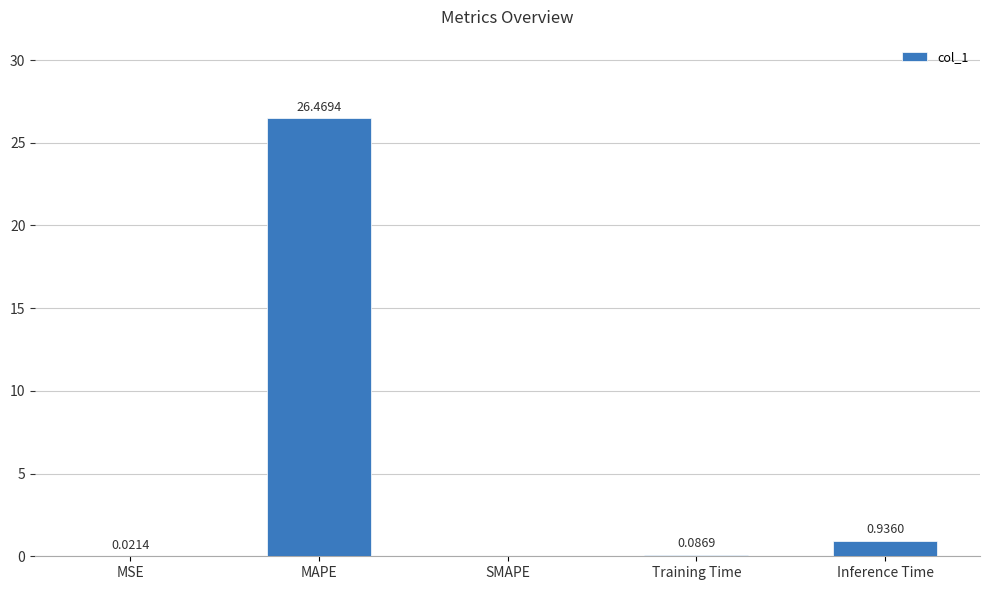

Are the bars horizontal?

No